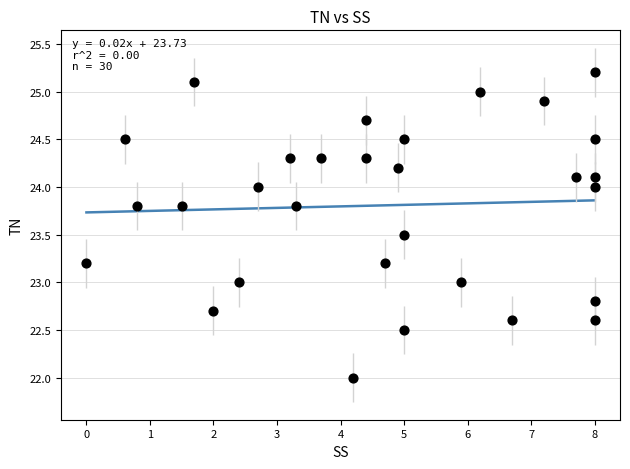

What is the range of X values (max minus min)?

8.0